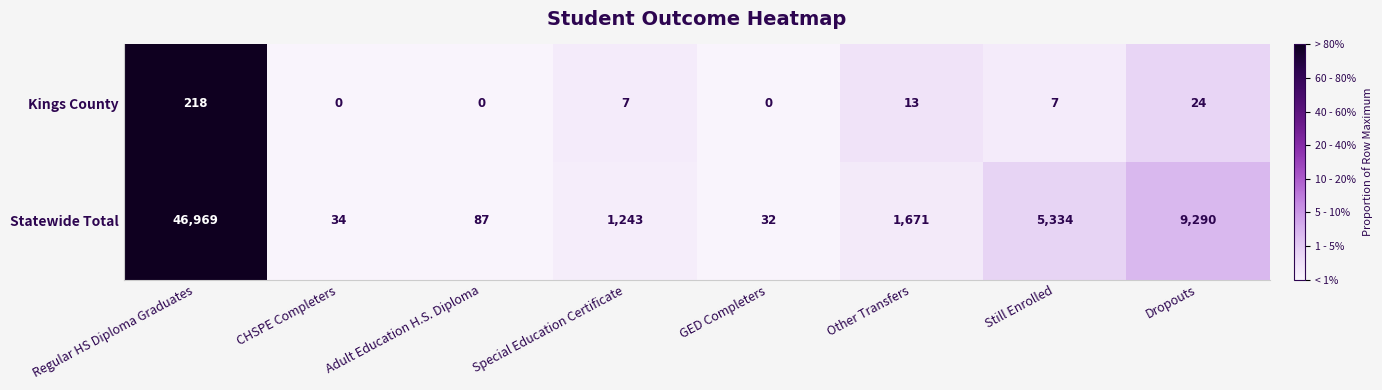

What is the total value across all series at Other Transfers?

1684